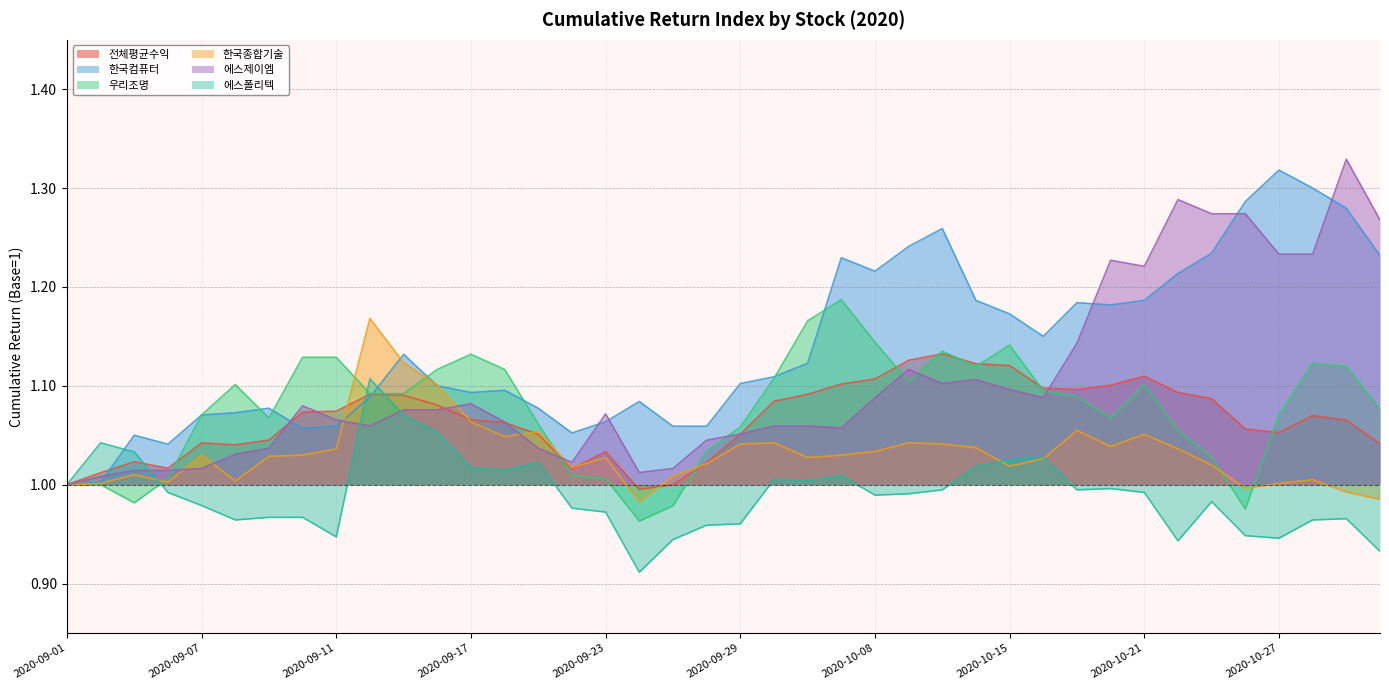

Does the chart have visible grid lines?

Yes